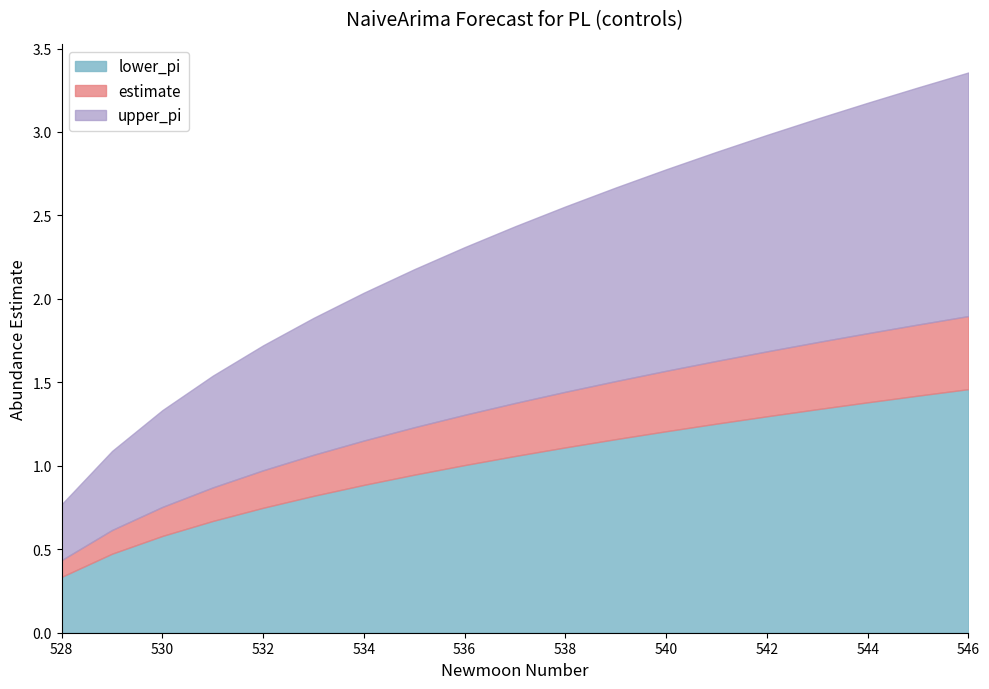

What is the average value of the lower_pi series?

-1.0